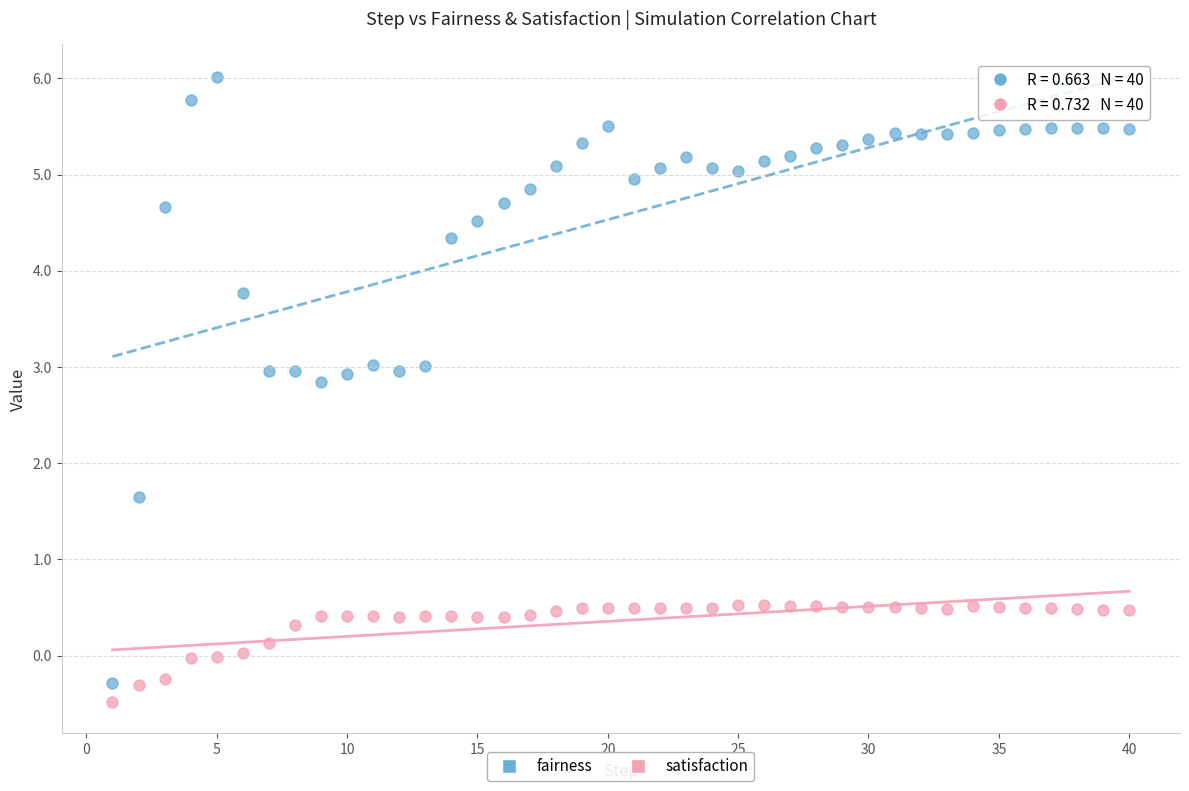

Which series has the widest spread of Y values?

fairness